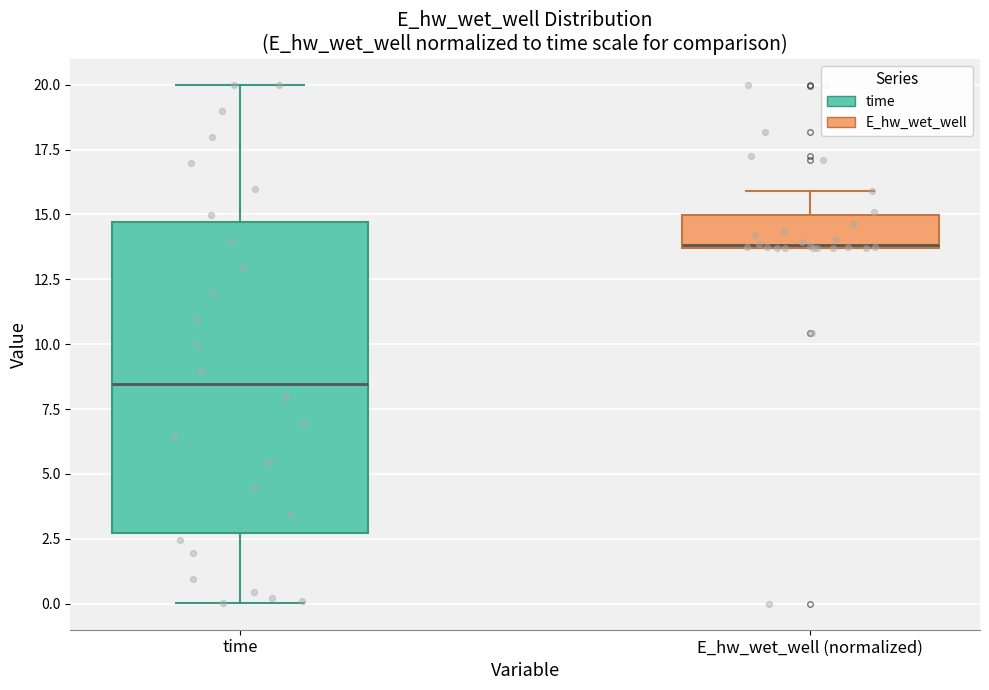

Which box's median line is the highest?

E_hw_wet_well (normalized)